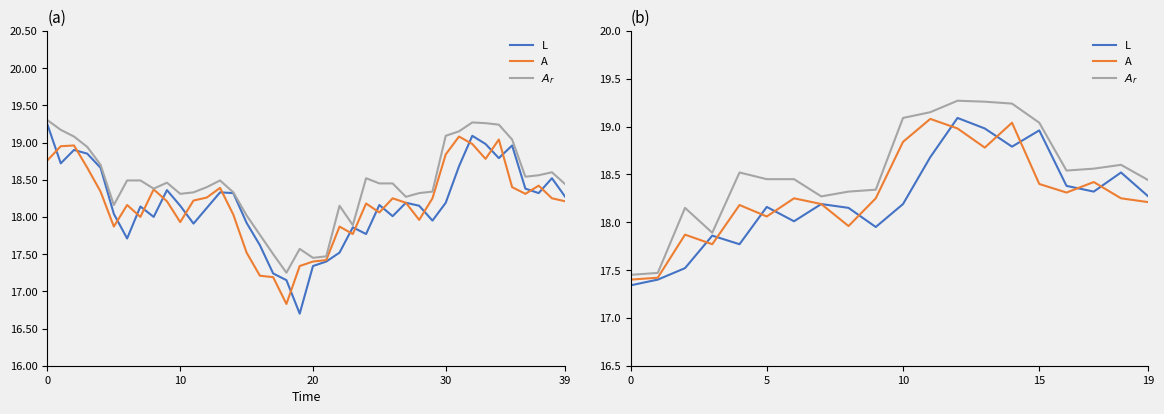

What is the minimum value for A?

17.4